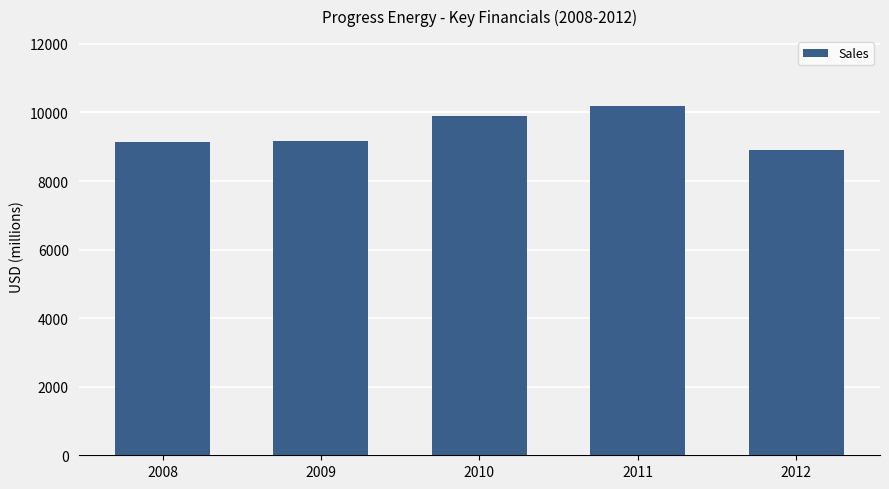

How many bars are there in total?

5